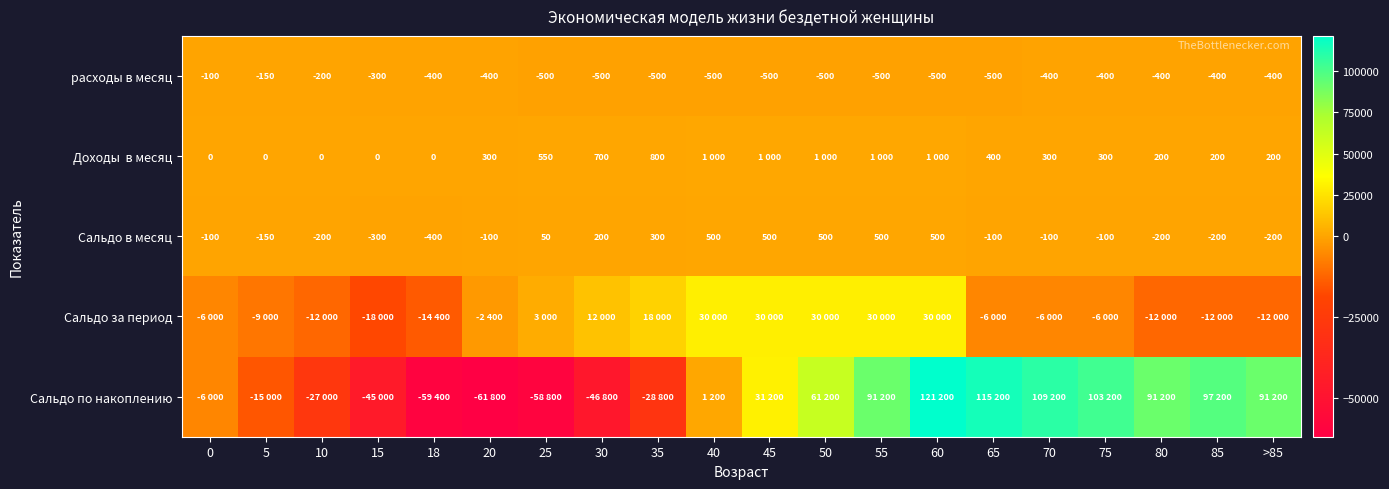

What is the greatest value displayed?

121200